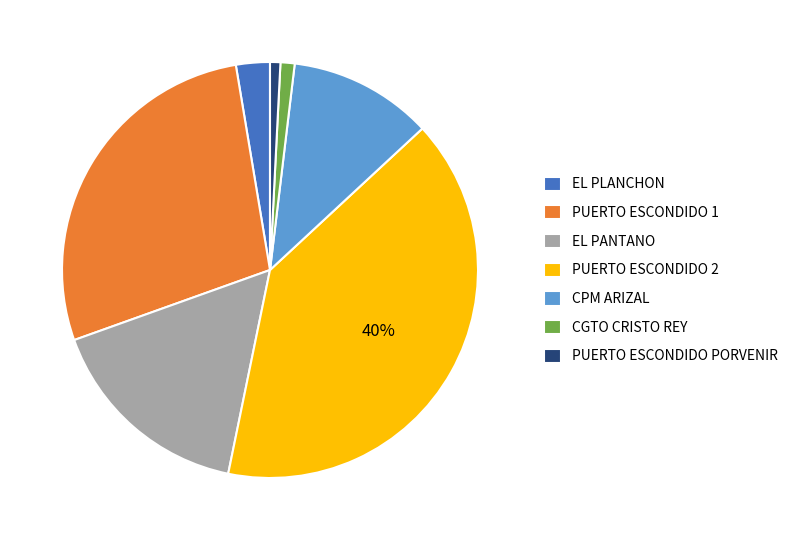

Is it true that PUERTO ESCONDIDO 2 is 40% of the pie?

True